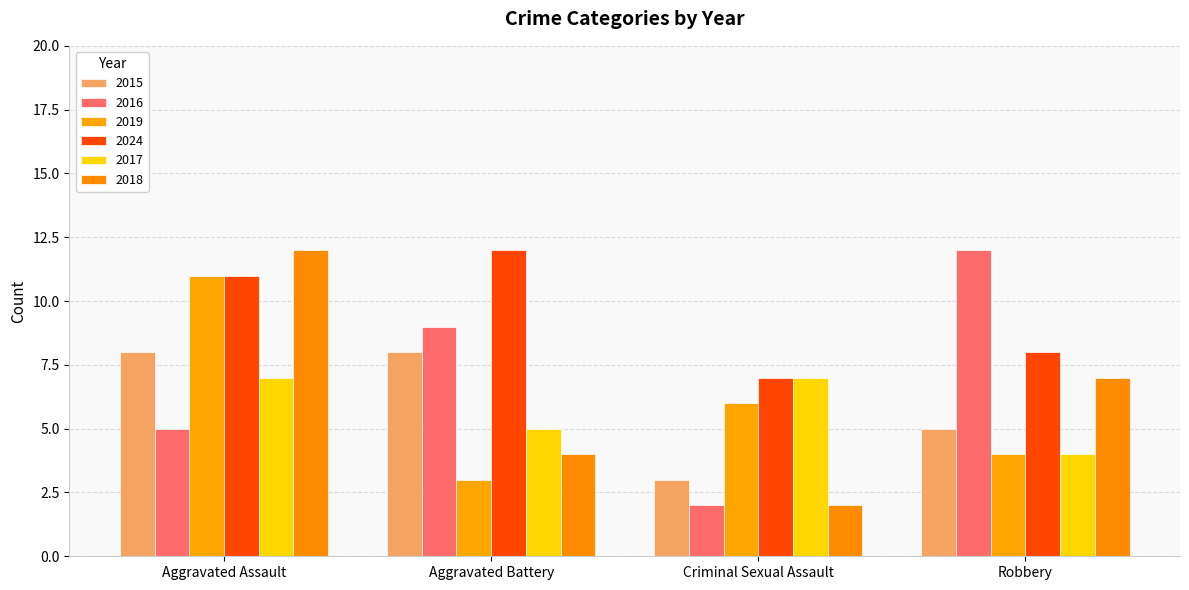

What is the total value across all series at Criminal Sexual Assault?

27